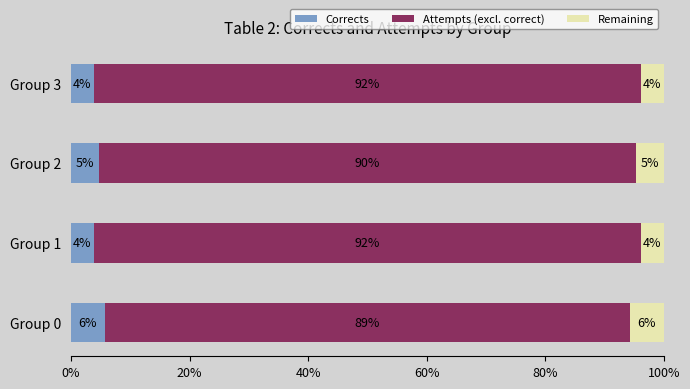

What is the value of the Remaining bar at the 2nd from the left?

3.8